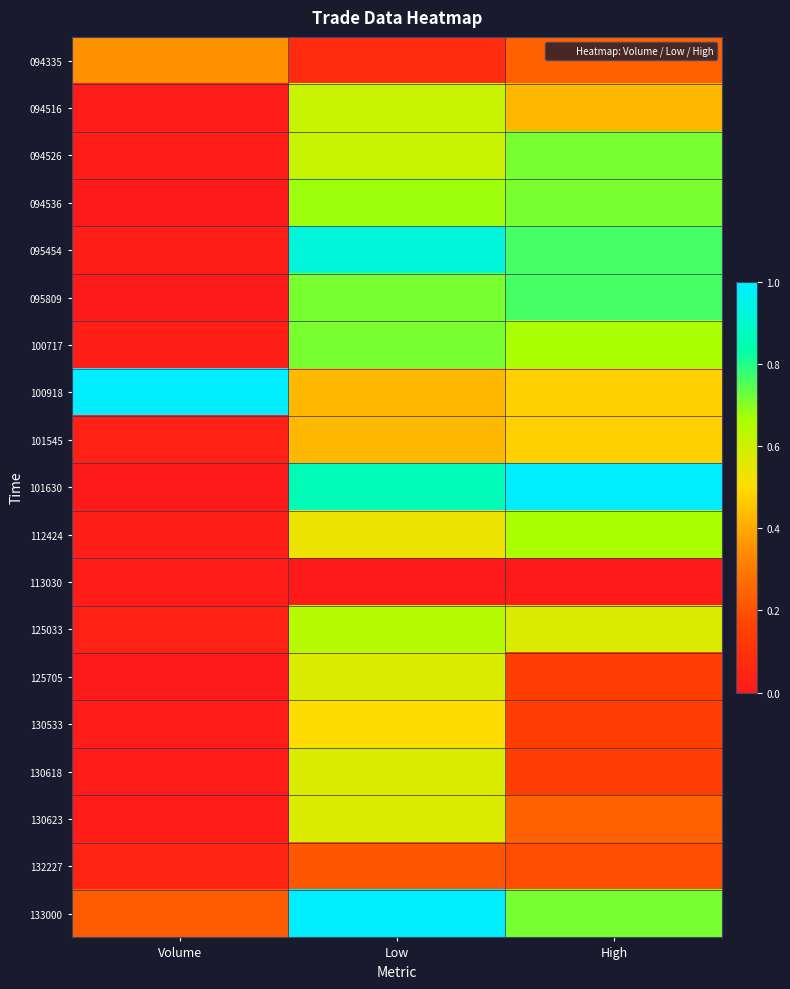

Reading right to left, list all the values displayed in this chart.

094335: High=0.2	Low=0.1	Volume=0.3
094516: High=0.4	Low=0.6	Volume=0.0
094526: High=0.7	Low=0.6	Volume=0.0
094536: High=0.7	Low=0.7	Volume=0.0
095454: High=0.8	Low=0.9	Volume=0.0
095809: High=0.8	Low=0.7	Volume=0.0
100717: High=0.7	Low=0.7	Volume=0.0
100918: High=0.5	Low=0.4	Volume=1.0
101545: High=0.5	Low=0.4	Volume=0.0
101630: High=1.0	Low=0.9	Volume=0.0
112424: High=0.7	Low=0.5	Volume=0.0
113030: High=0.0	Low=0.0	Volume=0.0
125033: High=0.6	Low=0.6	Volume=0.0
125705: High=0.1	Low=0.6	Volume=0.0
130533: High=0.1	Low=0.5	Volume=0.0
130618: High=0.1	Low=0.6	Volume=0.0
130623: High=0.2	Low=0.6	Volume=0.0
132227: High=0.2	Low=0.2	Volume=0.1
133000: High=0.7	Low=1.0	Volume=0.2